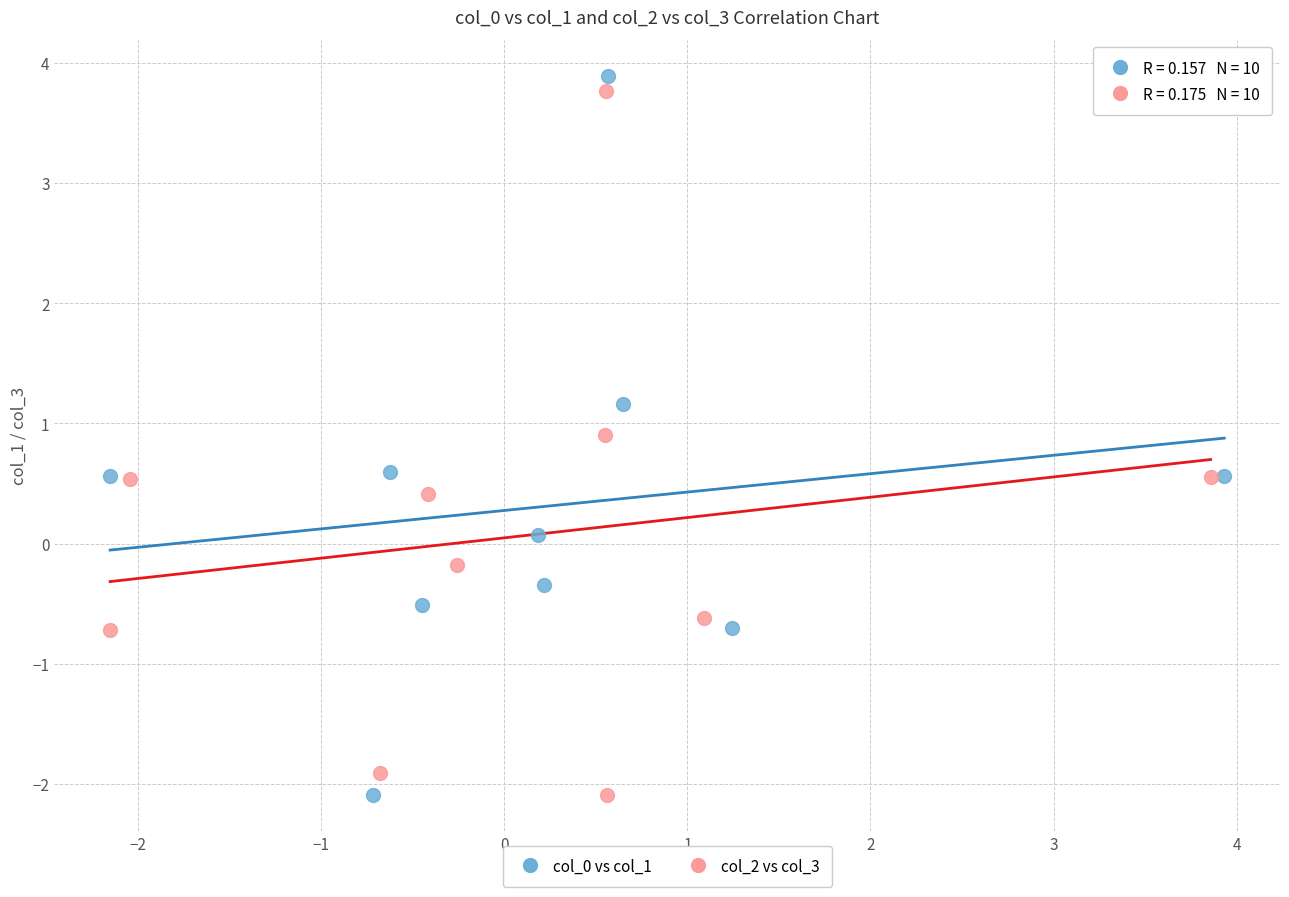

What are all the series names shown in the legend?

col_0 vs col_1, col_2 vs col_3